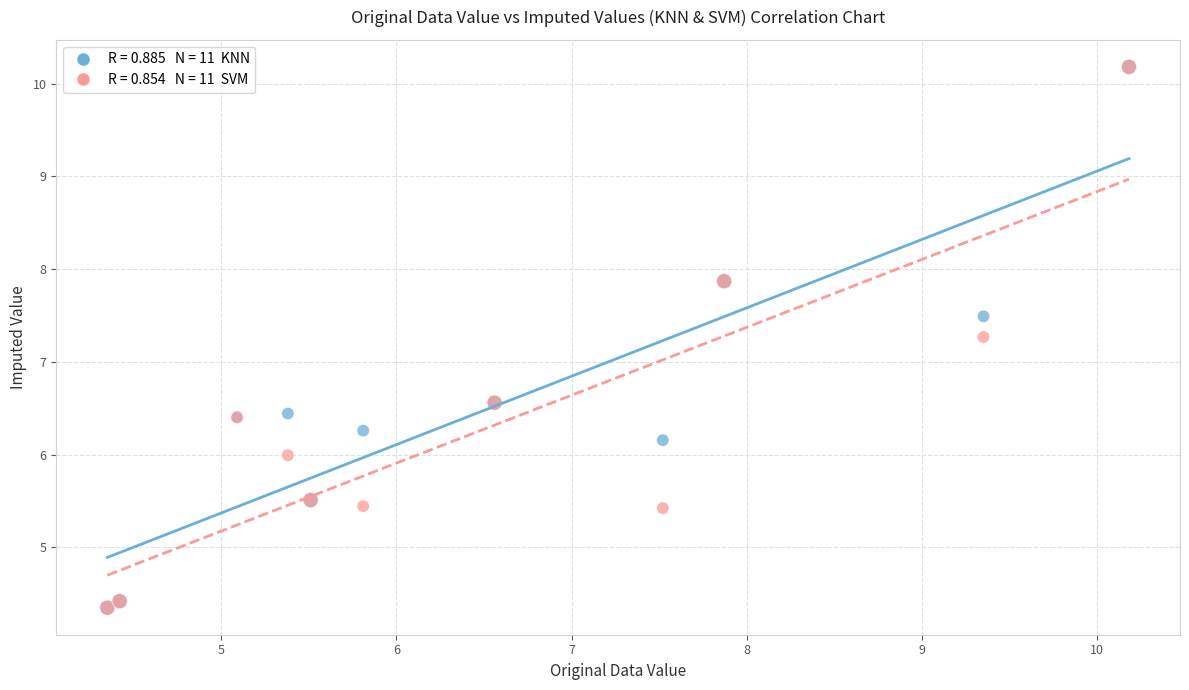

Across all series, what Y value is closest to 7?

7.3